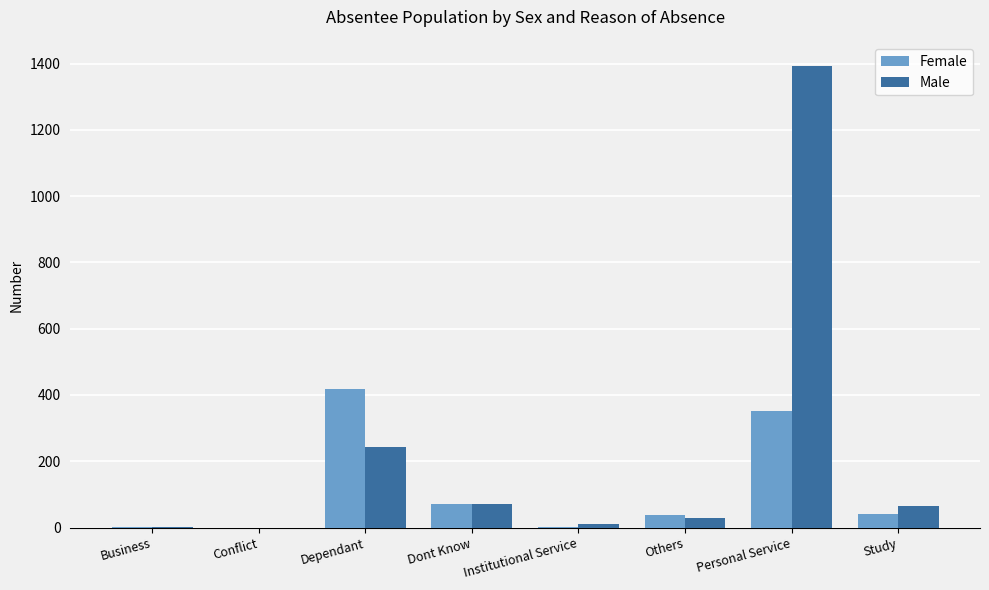

Which category has the highest value in the Male series?

Personal Service